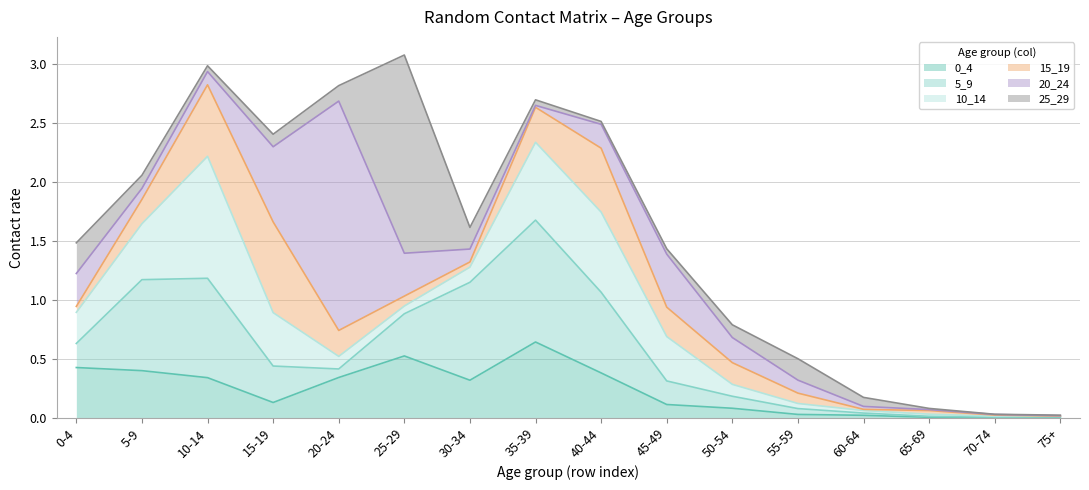

Which category has the highest value in the 15_19 series?

15-19